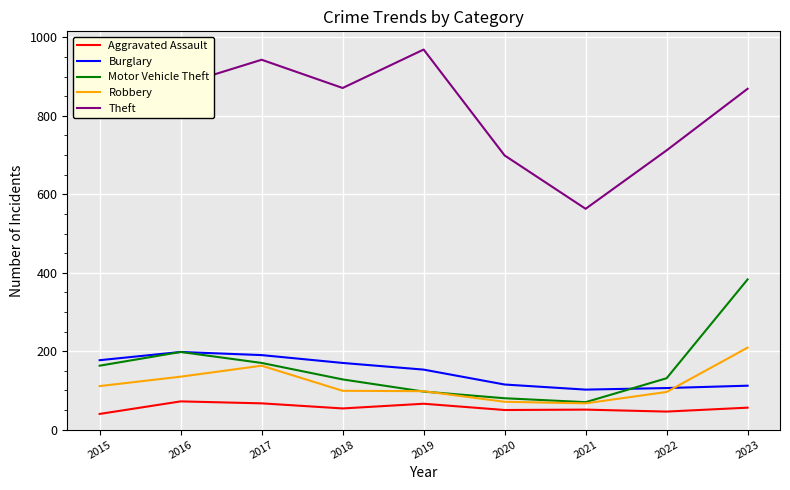

At which category is the sum across all series the highest?

2023